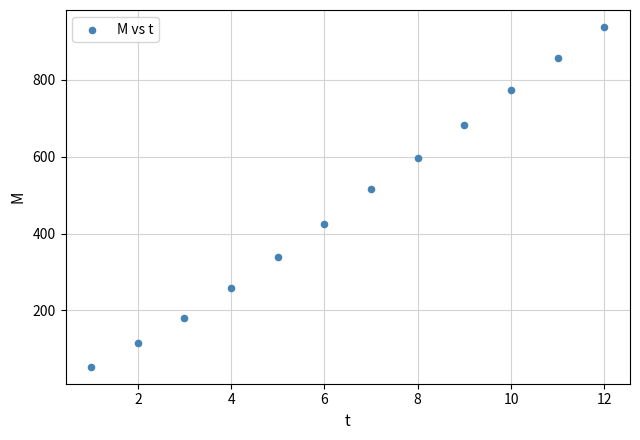

What is the range of X values (max minus min)?

11